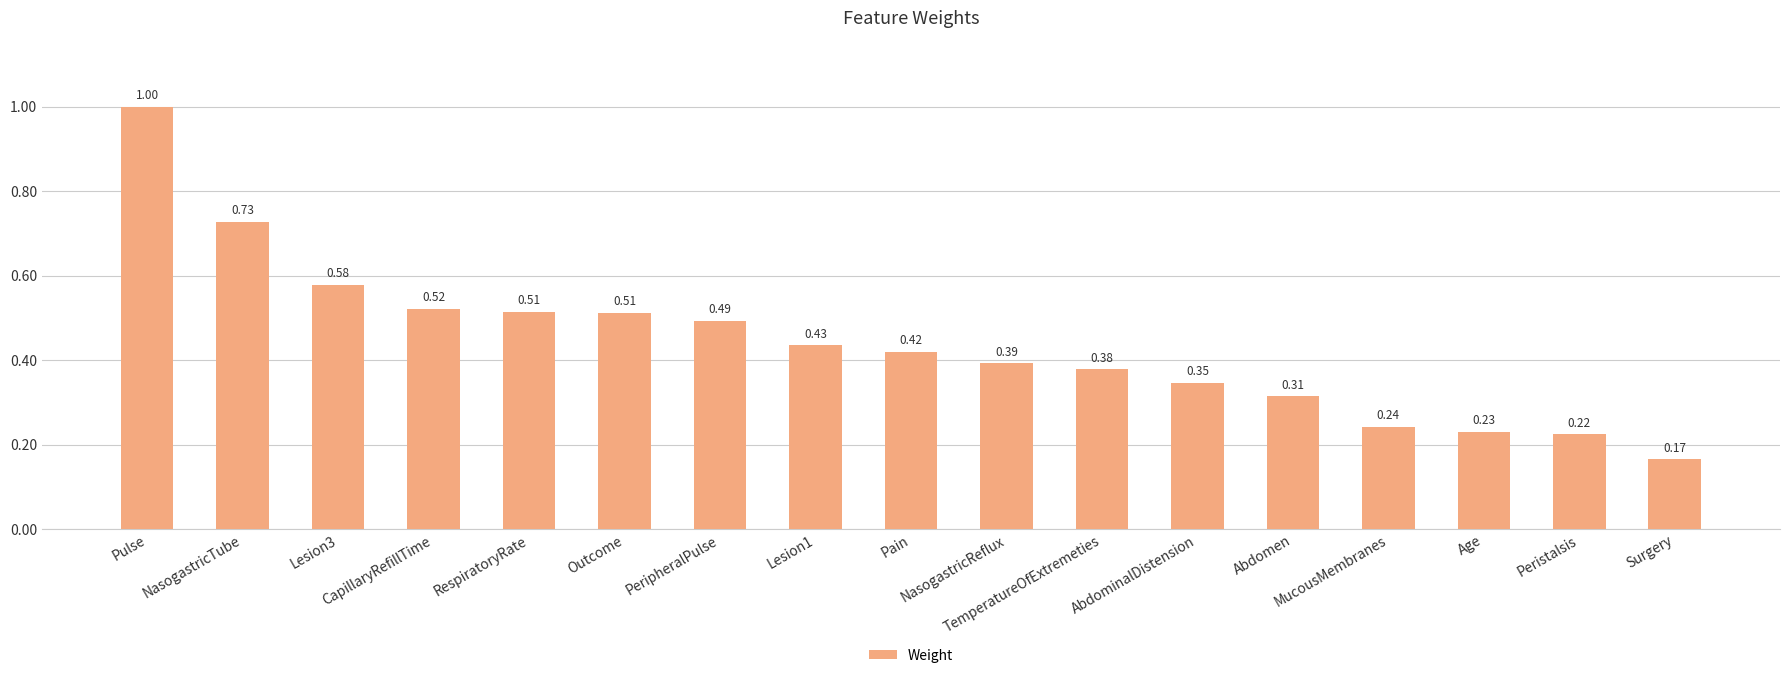

The chart shows a value of 0.6 at Lesion1. True or false?

False